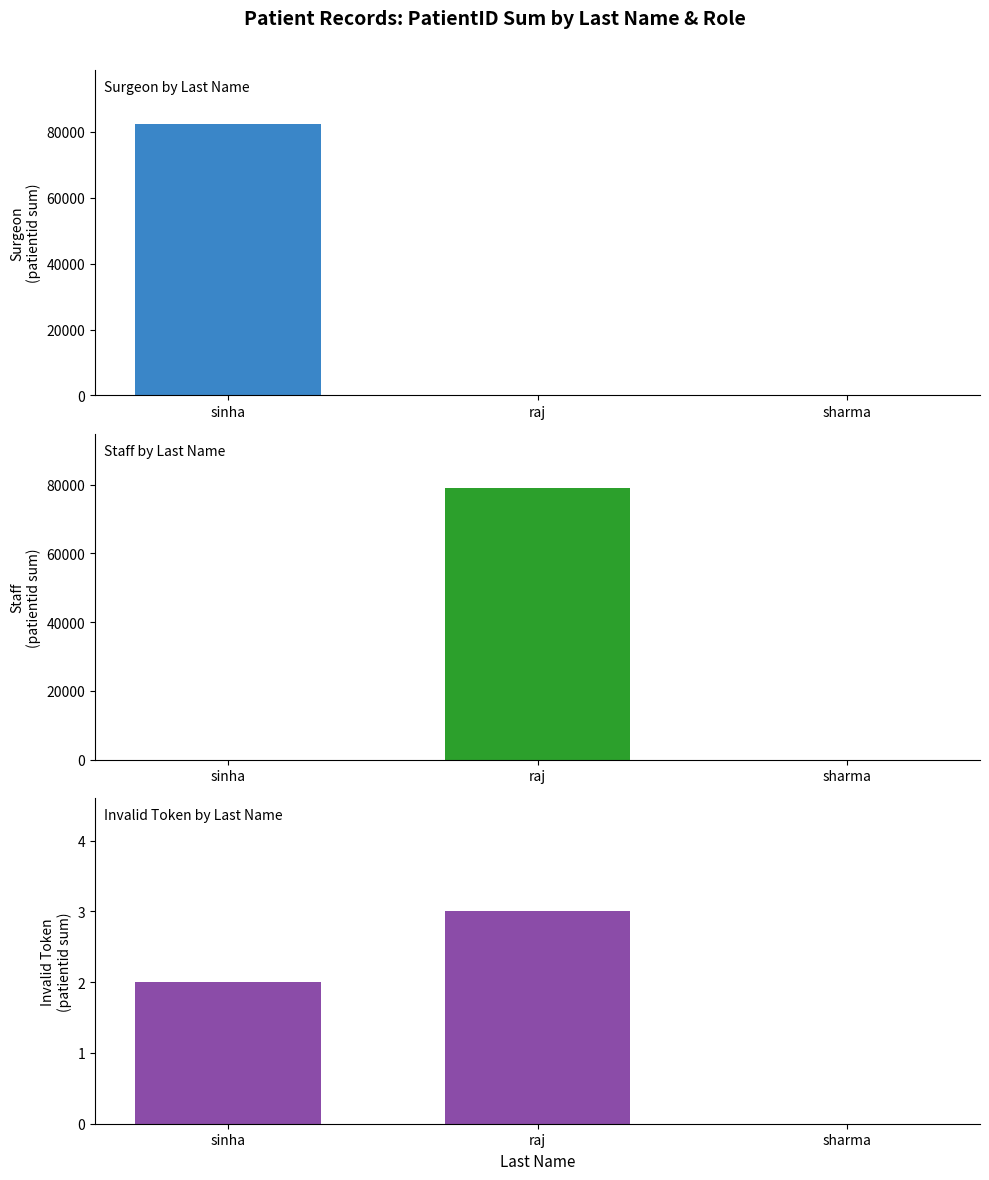

List the series in order of their peak value, highest first.

Surgeon, Staff, Invalid Token